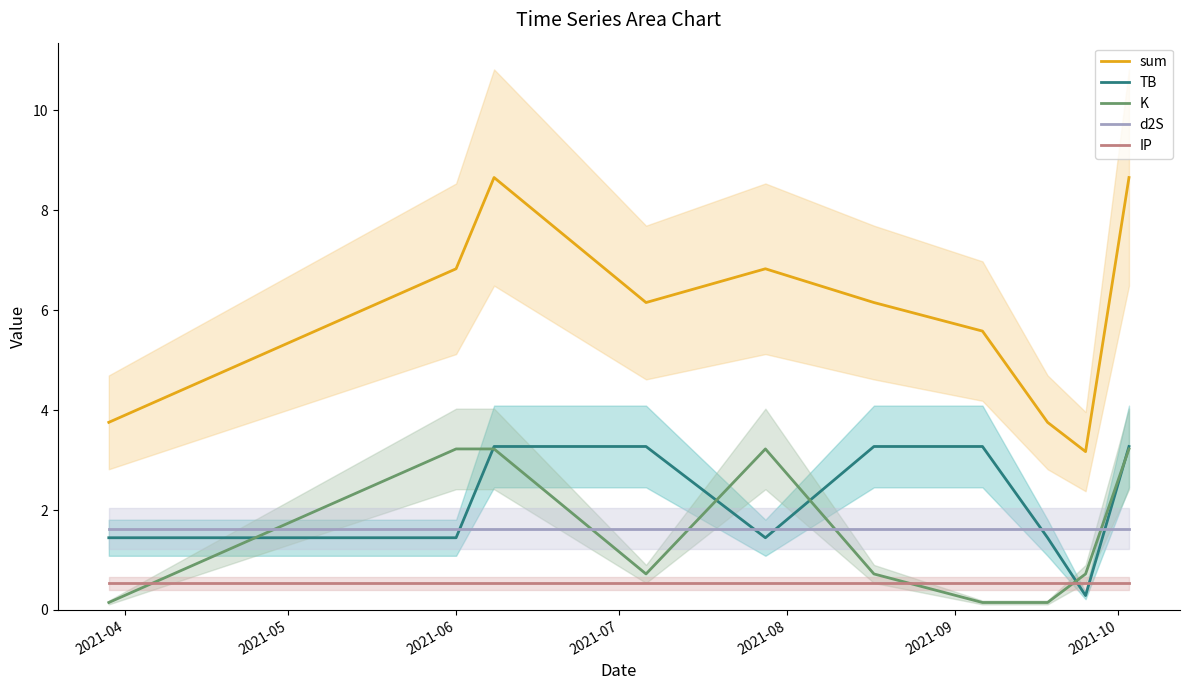

True or false: K and sum cross at least once.

False